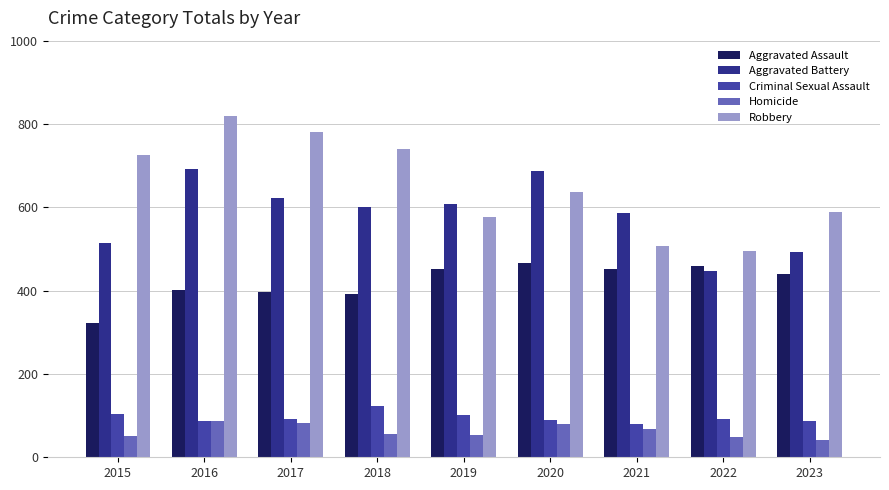

Which series has the largest range (max minus min)?

Robbery